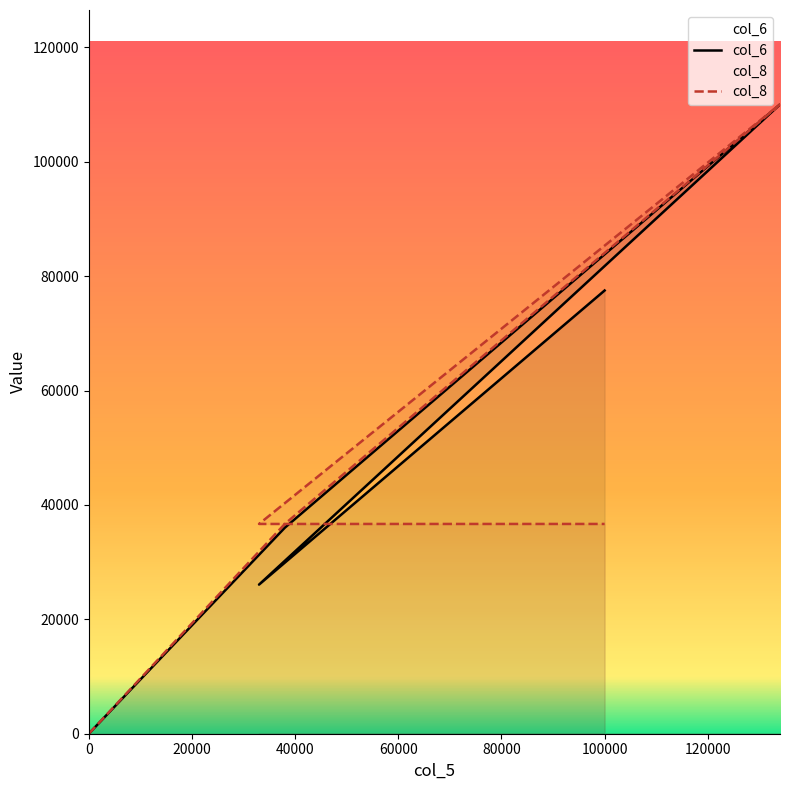

Is the value of col_8 at 0 greater than the value of col_6 at 0?

No